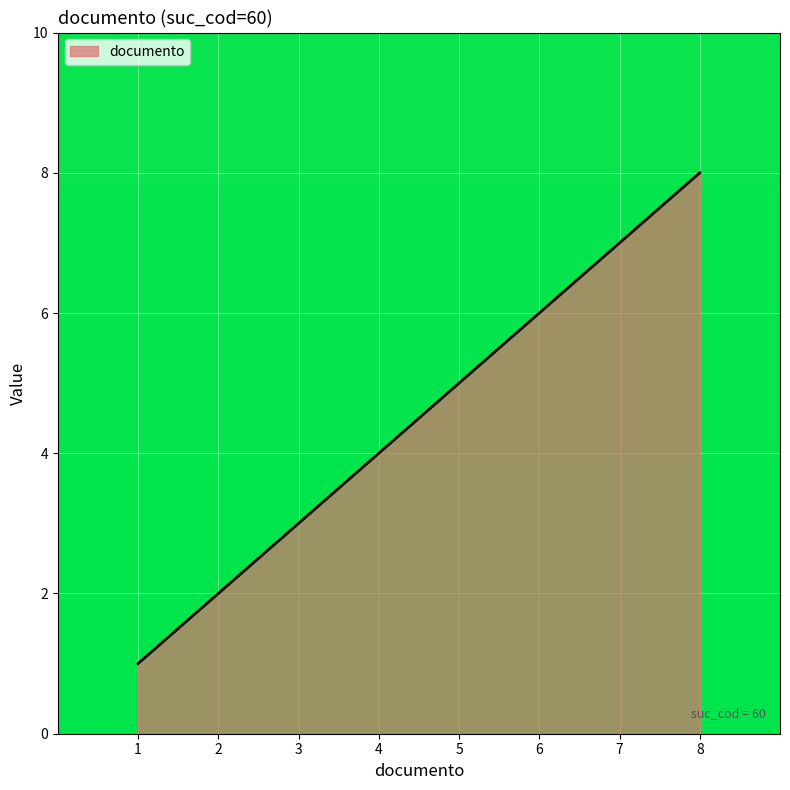

What is the difference between the maximum and minimum values?

7